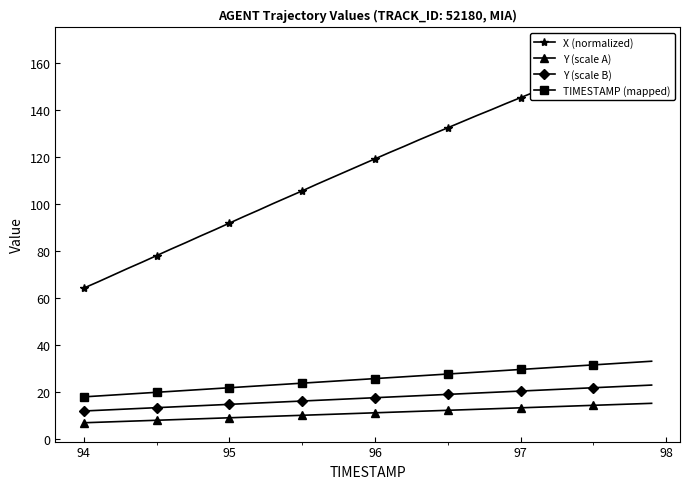

What is the lowest value of the Y (scale A) series?

7.0